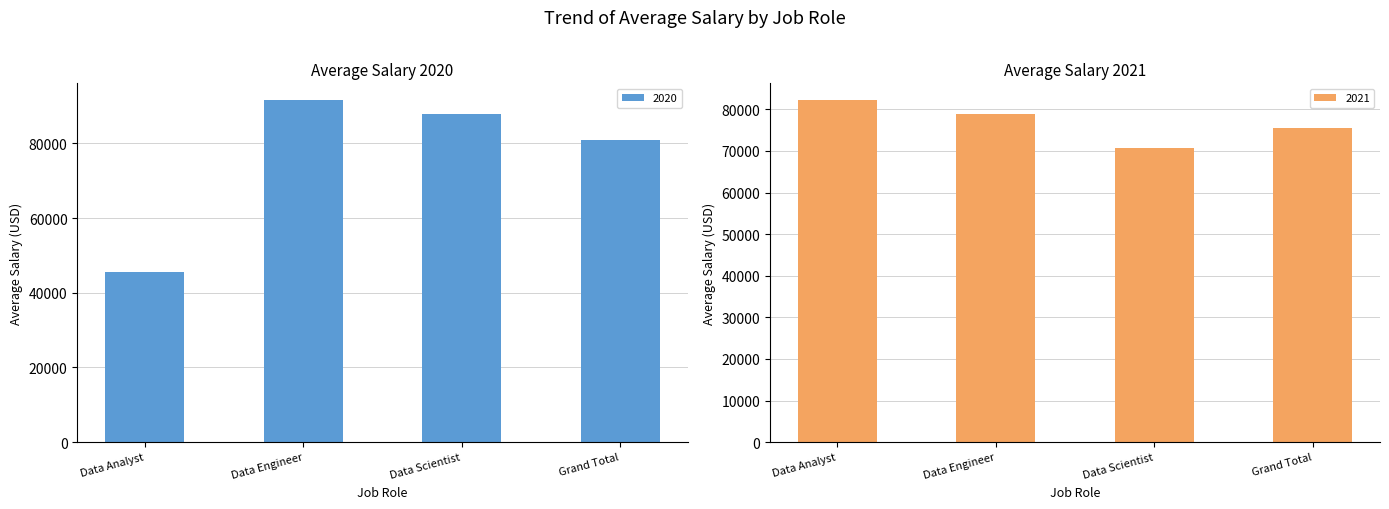

Where is 2021 nearest to the value 76446?

Grand Total